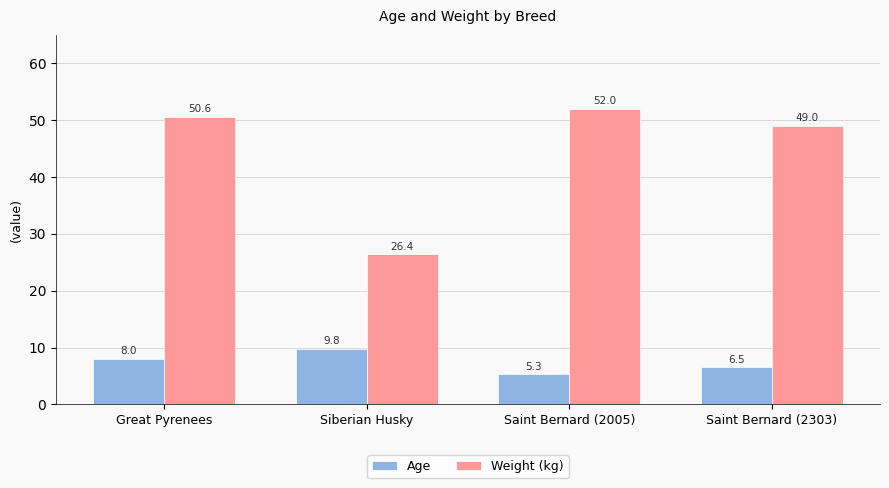

What is the difference between the highest and lowest values at Saint Bernard (2005)?

46.7